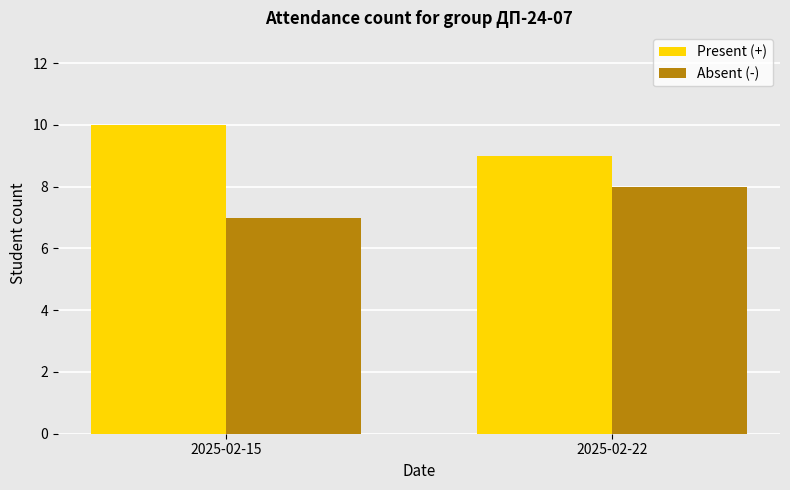

What are all the series names shown in the legend?

Present (+), Absent (-)